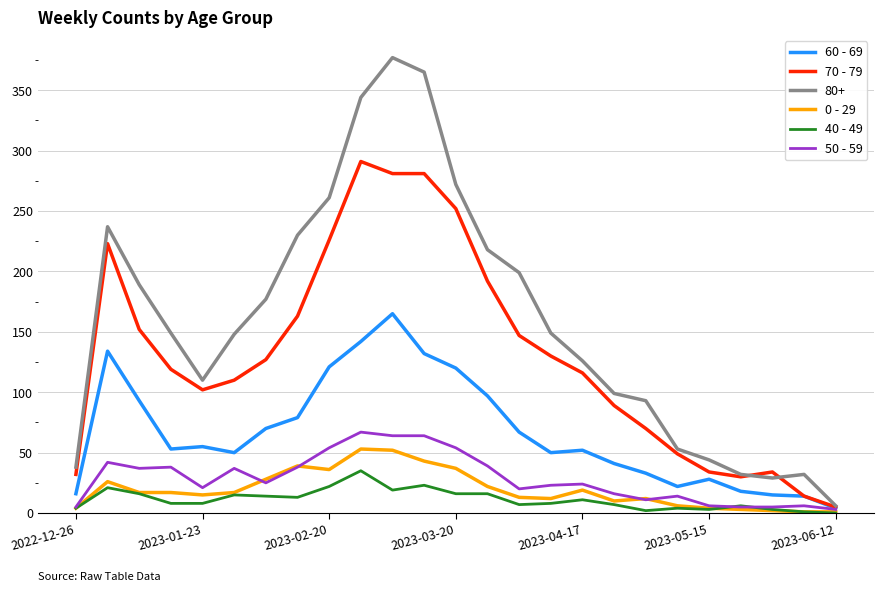

Which series has the widest spread of values?

80+